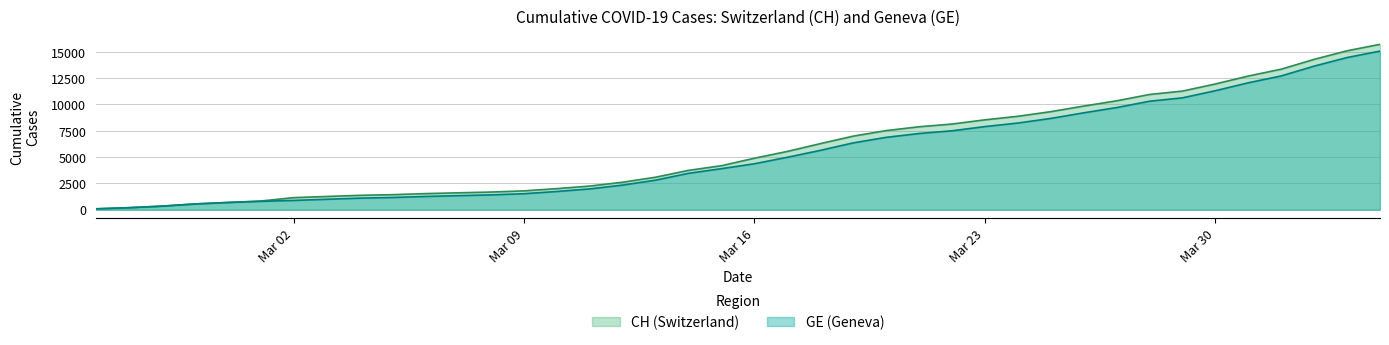

Which series has the widest spread of values?

CH (Switzerland)